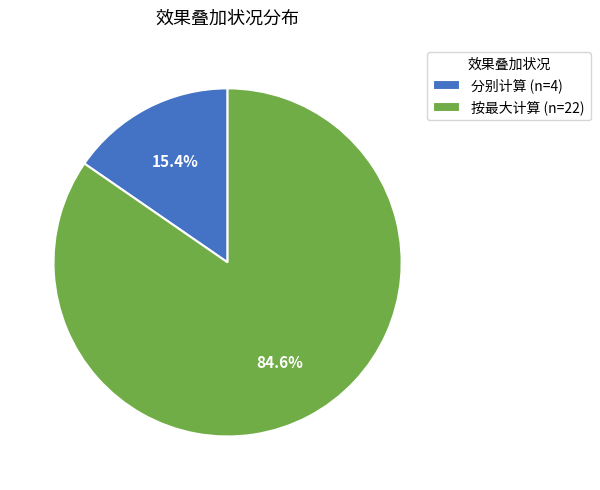

To the nearest percent, what is the average slice percentage?

50%